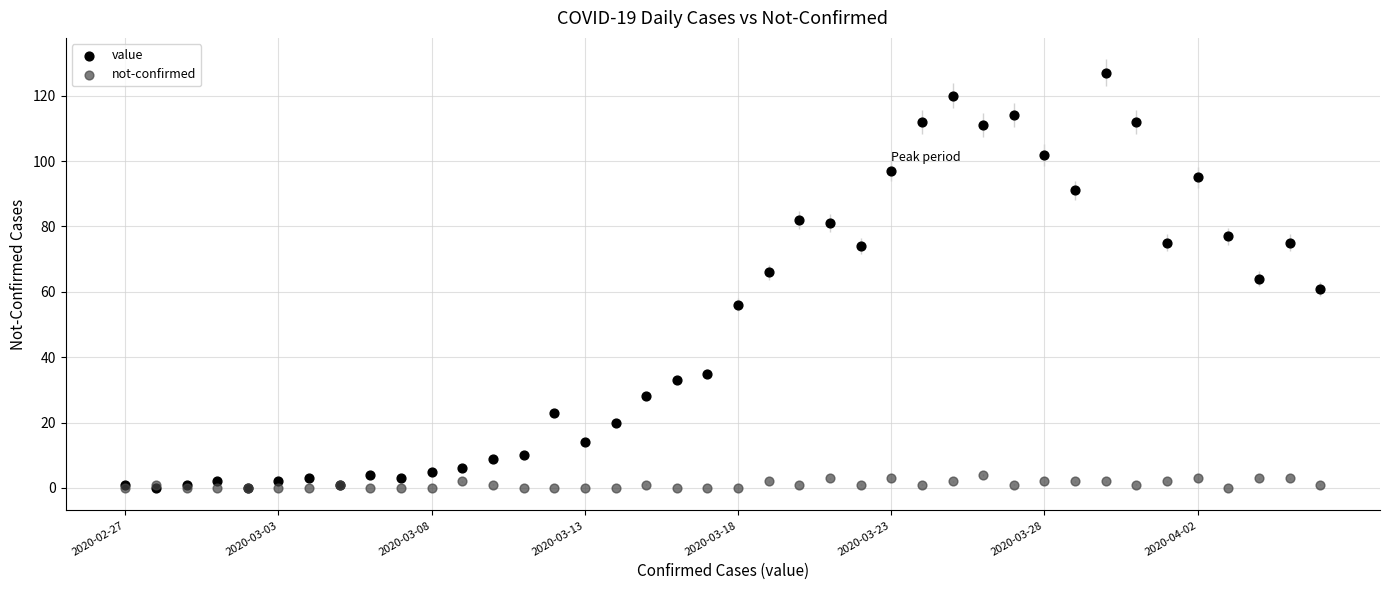

Which series contains the highest Y value?

value